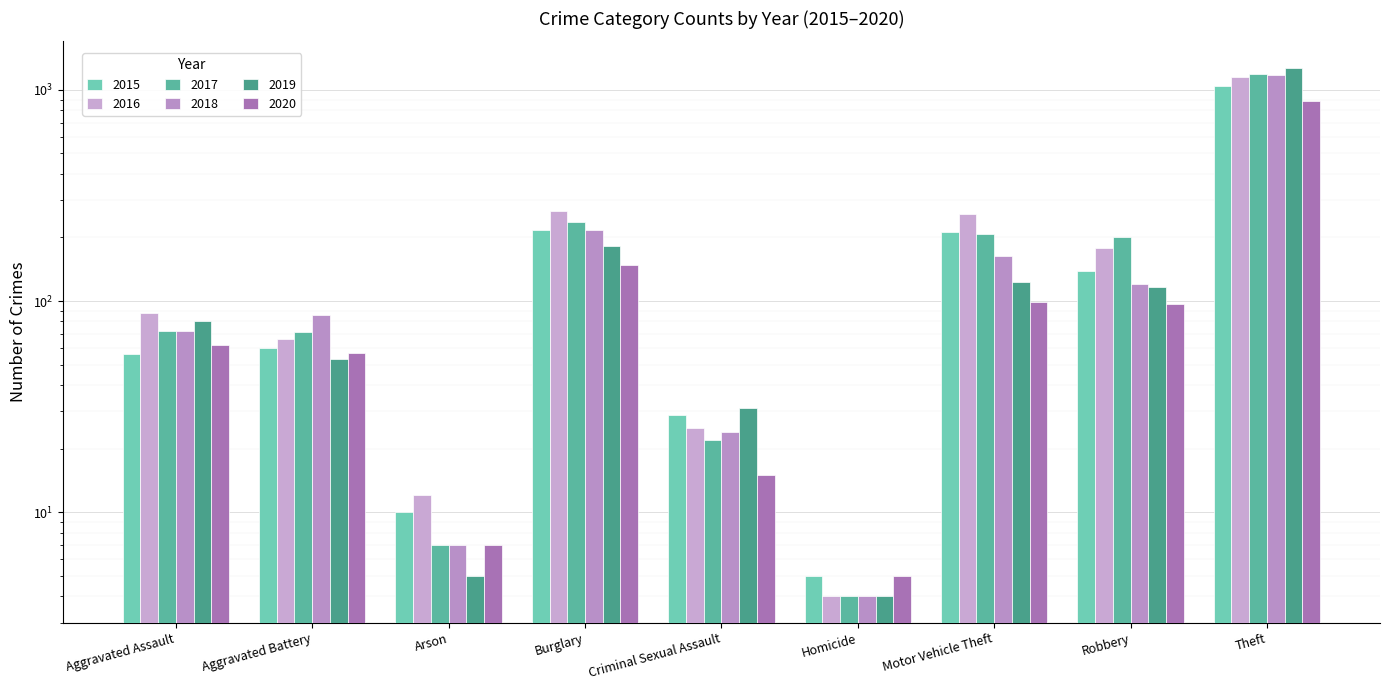

Reading left to right, list all the values displayed in this chart.

2015: 56	60	10	216	29	5	212	139	1041
2016: 88	66	12	266	25	4	259	178	1151
2017: 72	71	7	237	22	4	208	202	1188
2018: 72	86	7	218	24	4	163	121	1170
2019: 80	53	5	182	31	4	123	116	1272
2020: 62	57	7	148	15	5	99	97	884